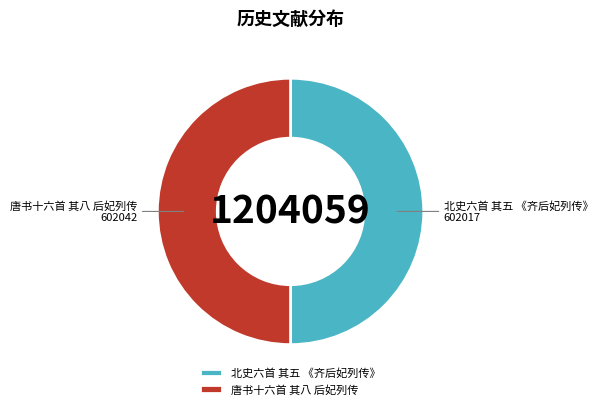

Do 唐书十六首 其八 后妃列传 and 北史六首 其五 《齐后妃列传》 together represent more than half of the pie?

Yes